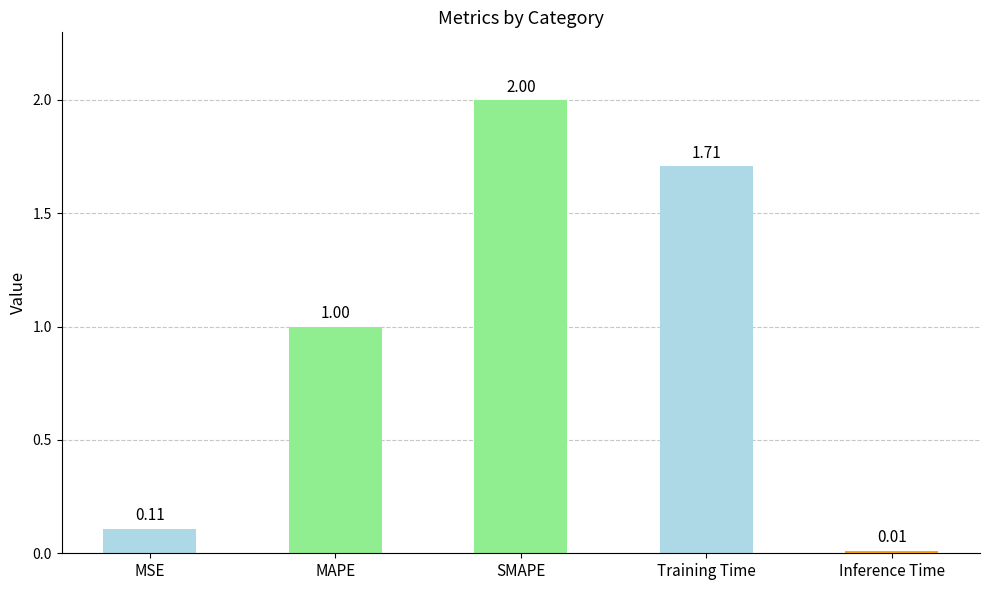

At which label is the value closest to 1?

MAPE